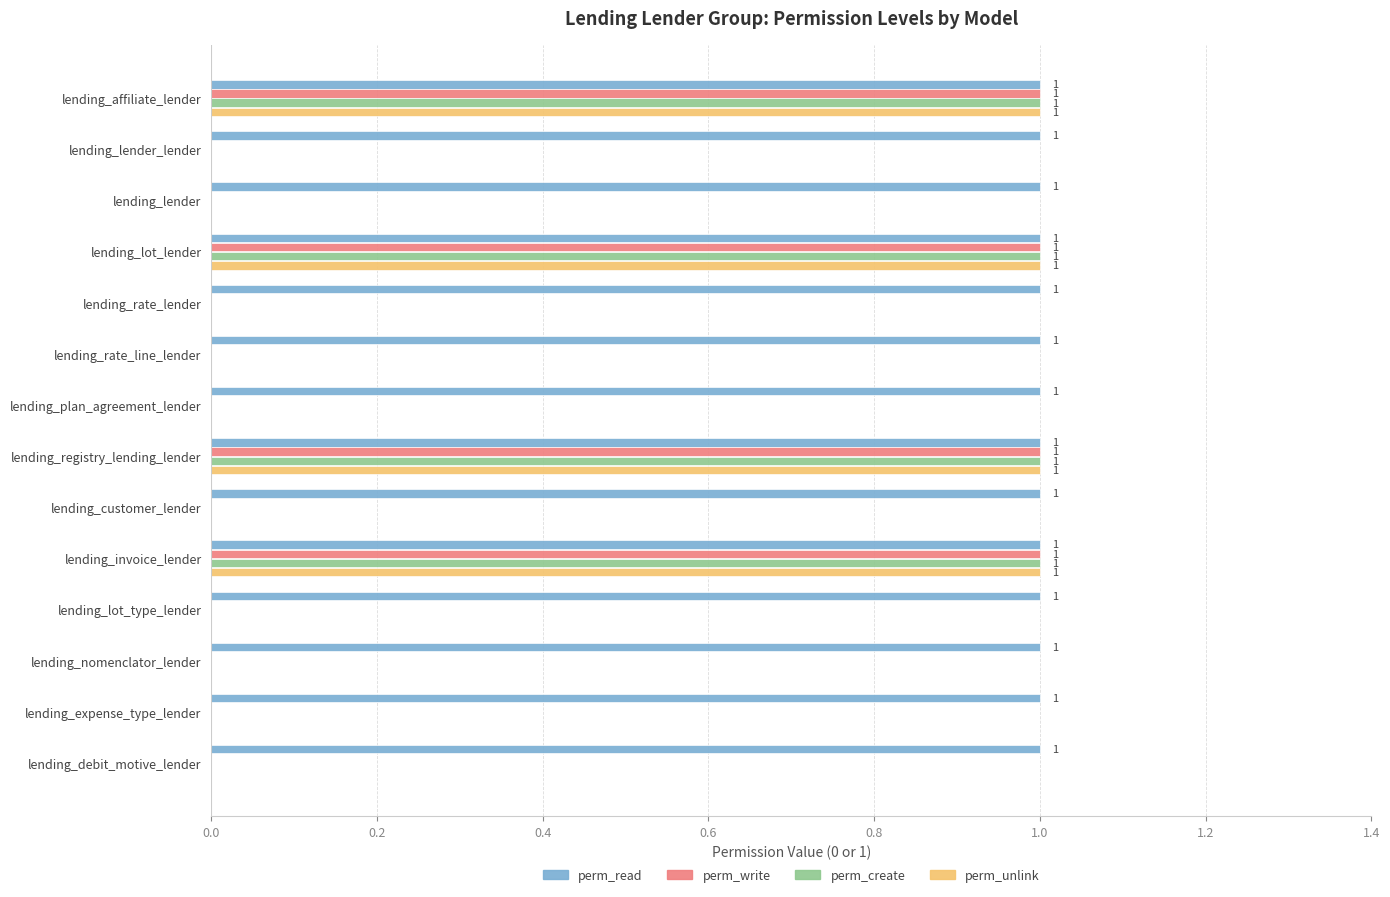

Which series has the largest total across all categories?

perm_read